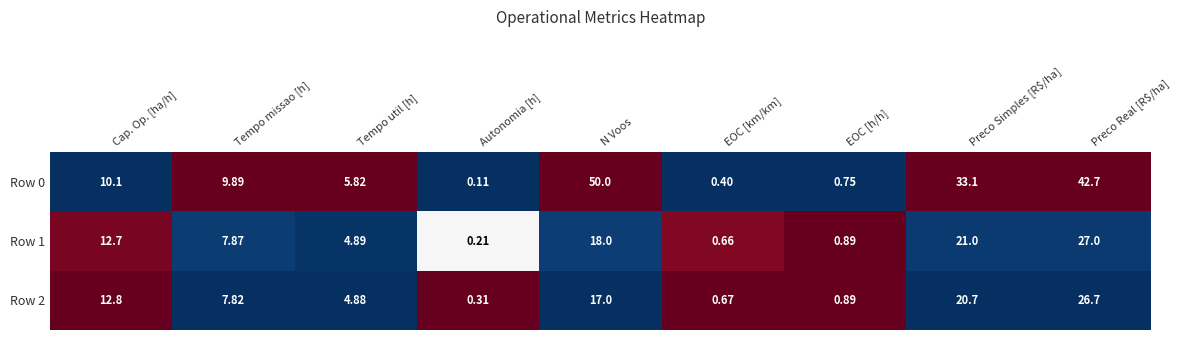

Which category has the highest value in the Row 0 series?

N Voos